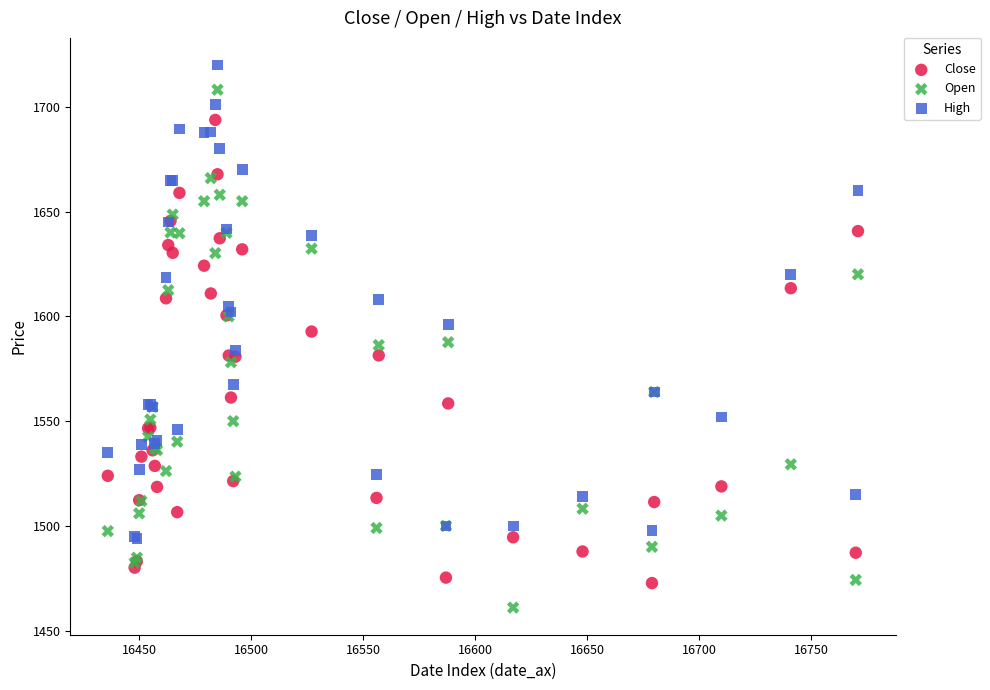

Which series reaches the maximum Y coordinate?

High